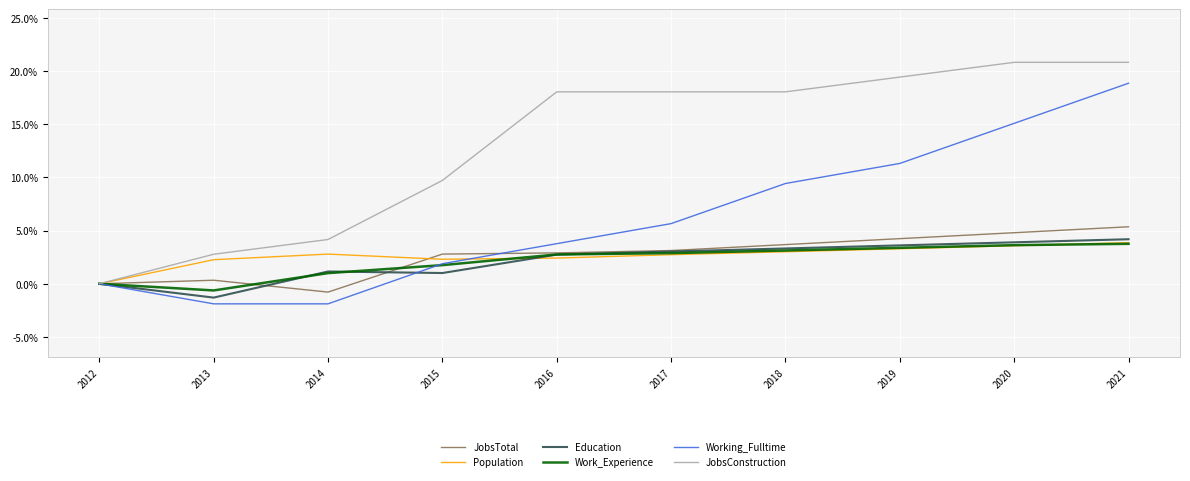

What is the total value across all series at 2019?

45.3